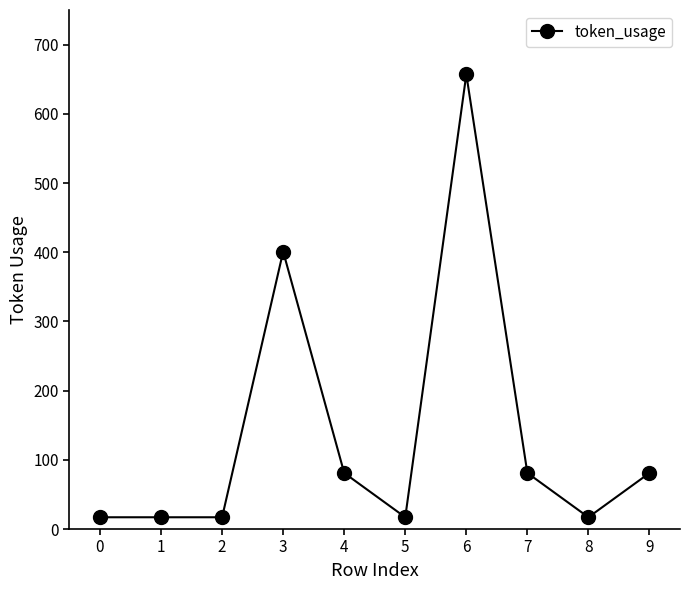

Reading left to right, transcribe all the data shown in this chart.

17	17	17	401	81	17	657	81	17	81